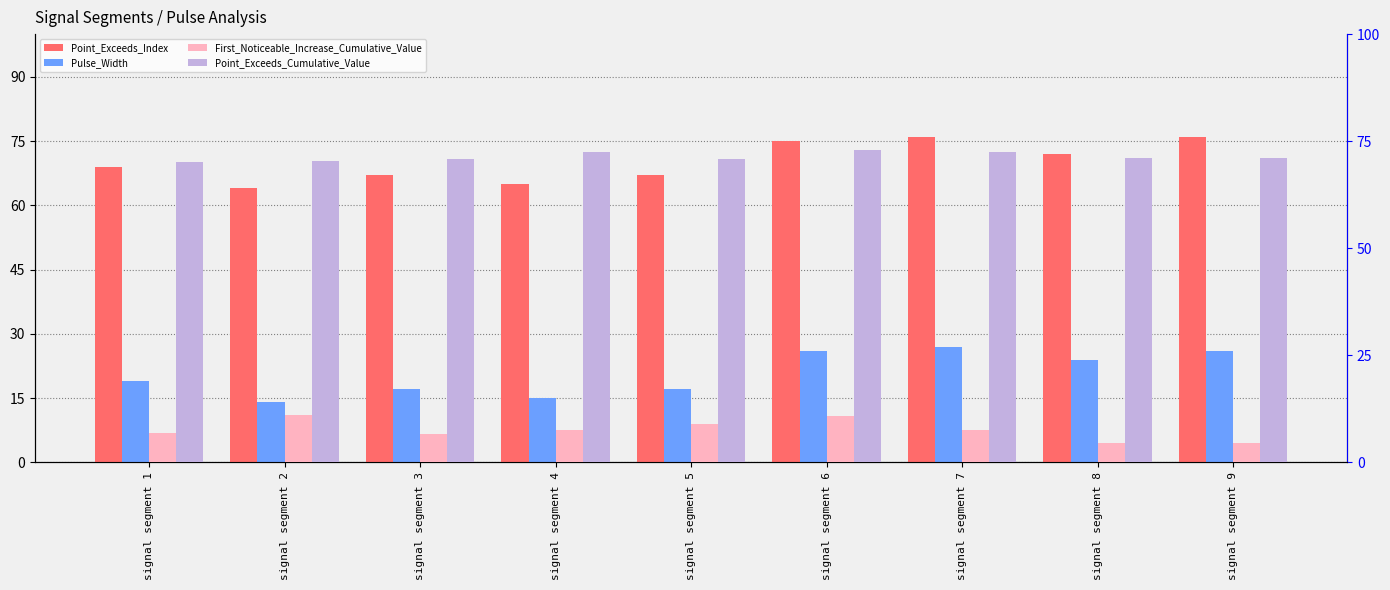

Reading left to right, list all the values displayed in this chart.

Point_Exceeds_Index: signal segment 1=69.0	signal segment 2=64.0	signal segment 3=67.0	signal segment 4=65.0	signal segment 5=67.0	signal segment 6=75.0	signal segment 7=76.0	signal segment 8=72.0	signal segment 9=76.0
Pulse_Width: signal segment 1=19.0	signal segment 2=14.0	signal segment 3=17.0	signal segment 4=15.0	signal segment 5=17.0	signal segment 6=26.0	signal segment 7=27.0	signal segment 8=24.0	signal segment 9=26.0
First_Noticeable_Increase_Cumulative_Value: signal segment 1=6.7	signal segment 2=10.9	signal segment 3=6.6	signal segment 4=7.5	signal segment 5=8.8	signal segment 6=10.7	signal segment 7=7.6	signal segment 8=4.5	signal segment 9=4.5
Point_Exceeds_Cumulative_Value: signal segment 1=70.0	signal segment 2=70.5	signal segment 3=70.8	signal segment 4=72.4	signal segment 5=70.9	signal segment 6=72.8	signal segment 7=72.5	signal segment 8=71.0	signal segment 9=71.0